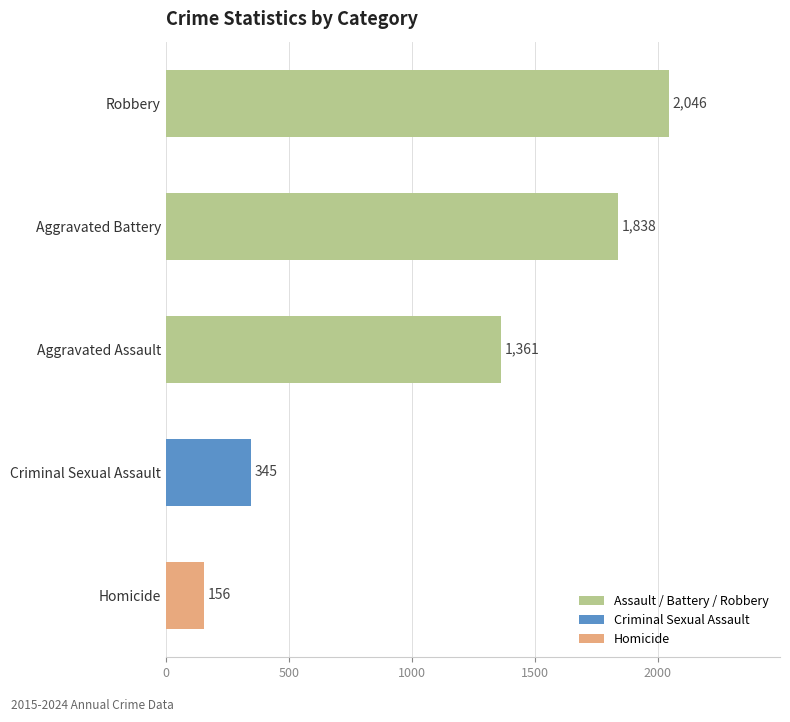

What is the minimum value shown in the chart?

156